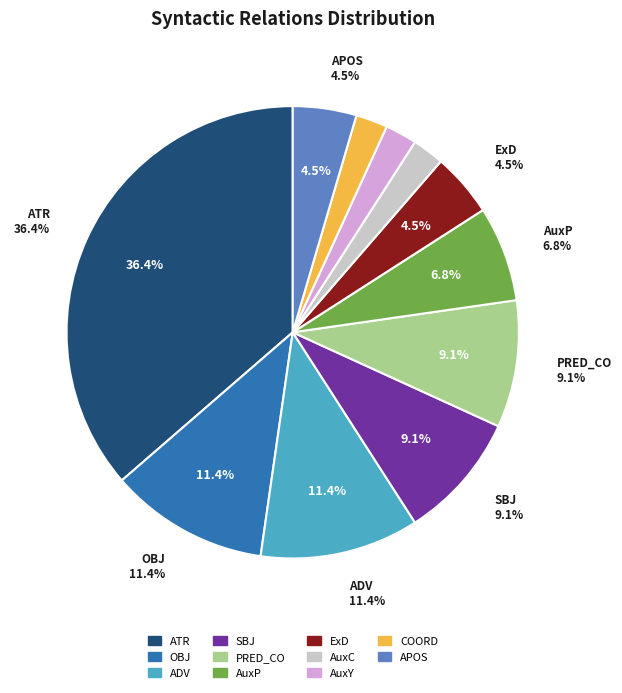

How many segments does this pie chart have?

11